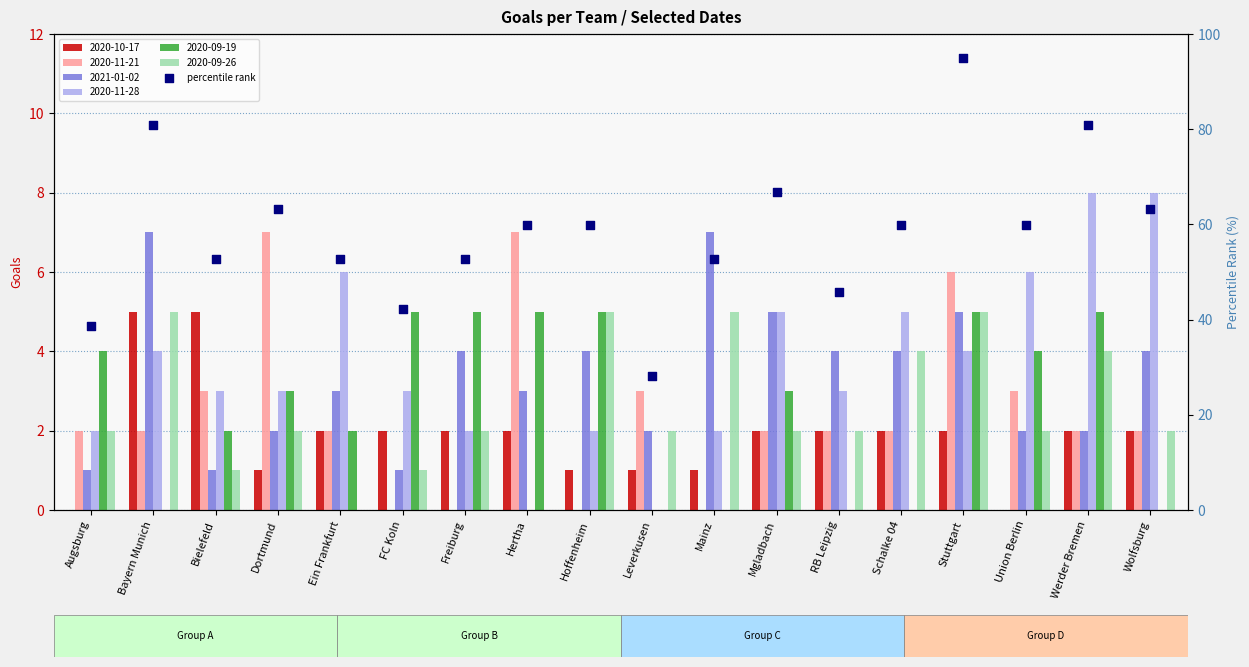

At which category is the sum across all series the highest?

Stuttgart